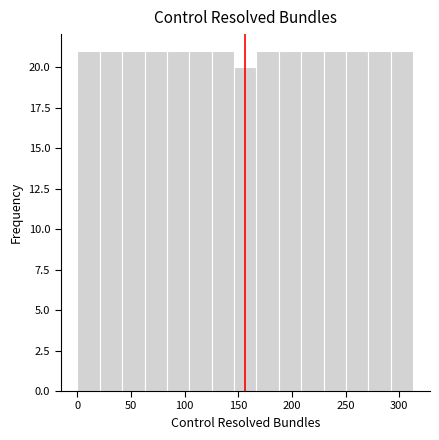

Reading left to right, list every bar in this chart as the range it spans on the x-axis followed by its height. Neither the bar edges nor the heights are printed on the chart, so give them approximately, as read against the axes.

0 to 20: 21
20 to 40: 21
40 to 65: 21
65 to 85: 21
85 to 105: 21
105 to 125: 21
125 to 145: 21
145 to 165: 20
165 to 190: 21
190 to 210: 21
210 to 230: 21
230 to 250: 21
250 to 270: 21
270 to 290: 21
290 to 315: 21